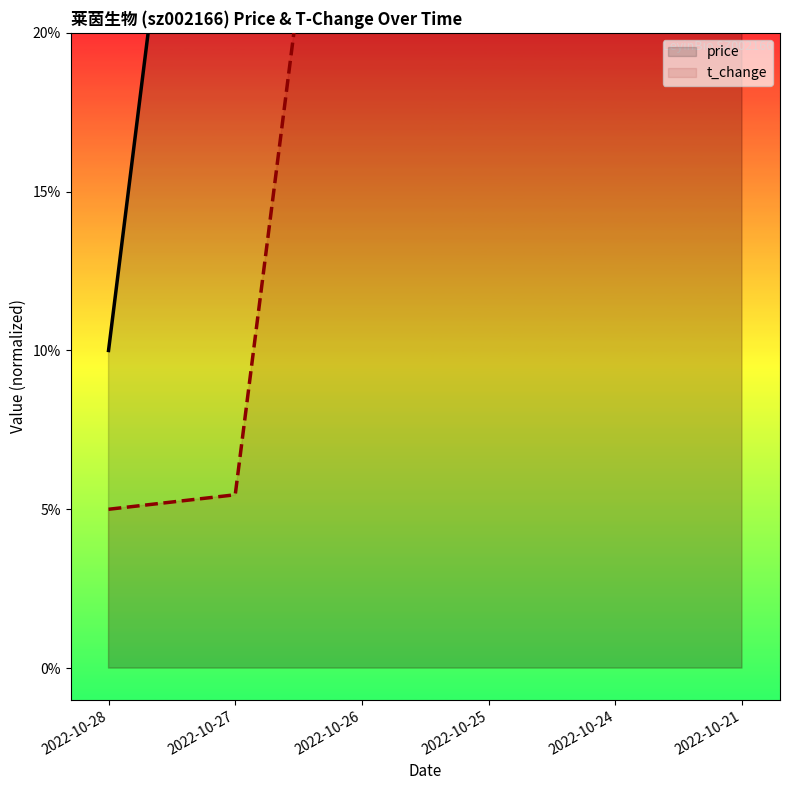

Where does the price series first go above 42?

2022-10-27